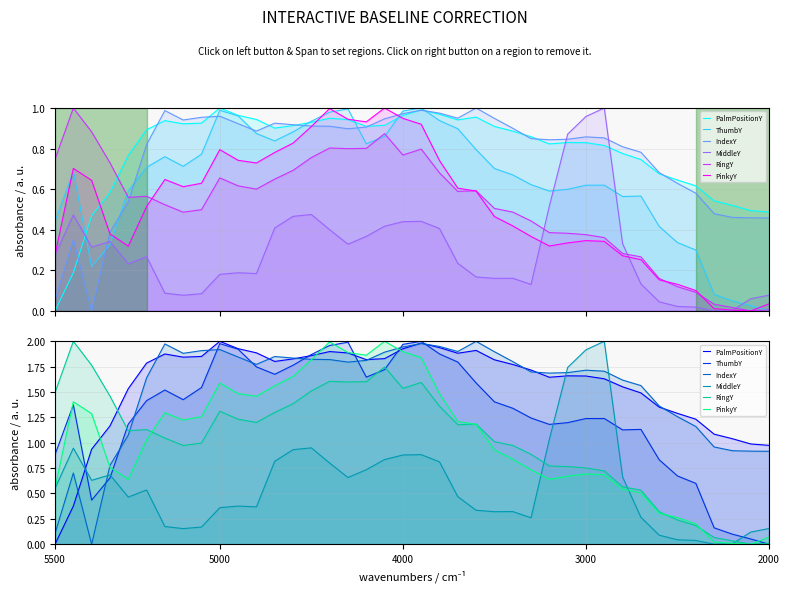

Which series ends up on top after the final intersection of RingY and PinkyY?

RingY